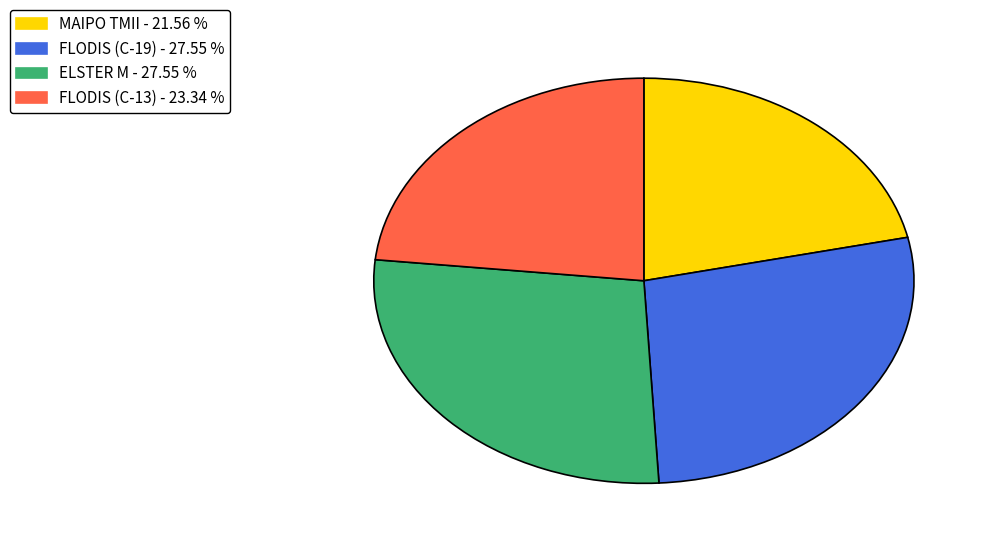

What is the ratio of the value at FLODIS (C-13) - 23.34 % to the value at MAIPO TMII - 21.56 %?

1.1